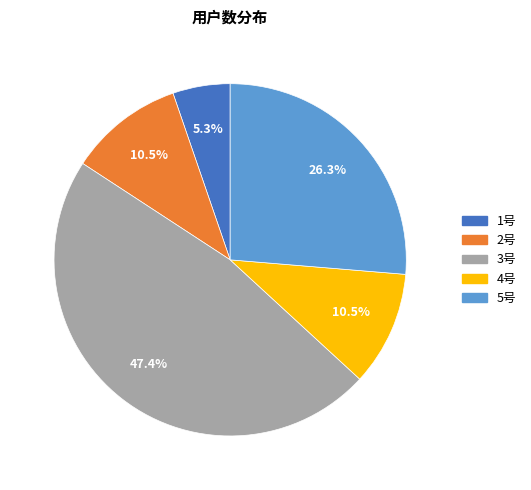

The 5号 slice represents 26% of the pie. True or false?

True